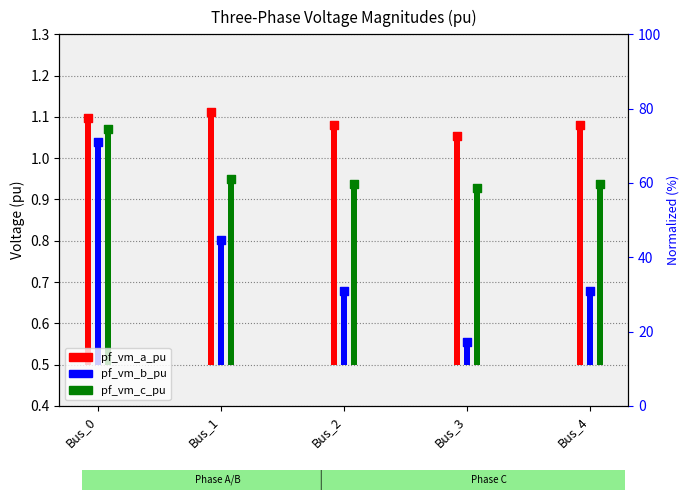

Which series contains the lowest Y value?

pf_vm_b_pu